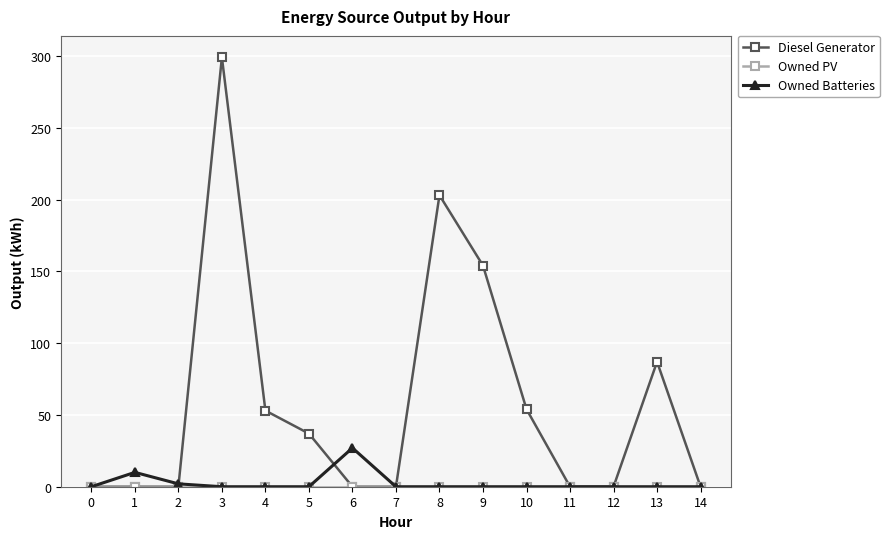

Which series changed the most between 1 and 5?

Diesel Generator